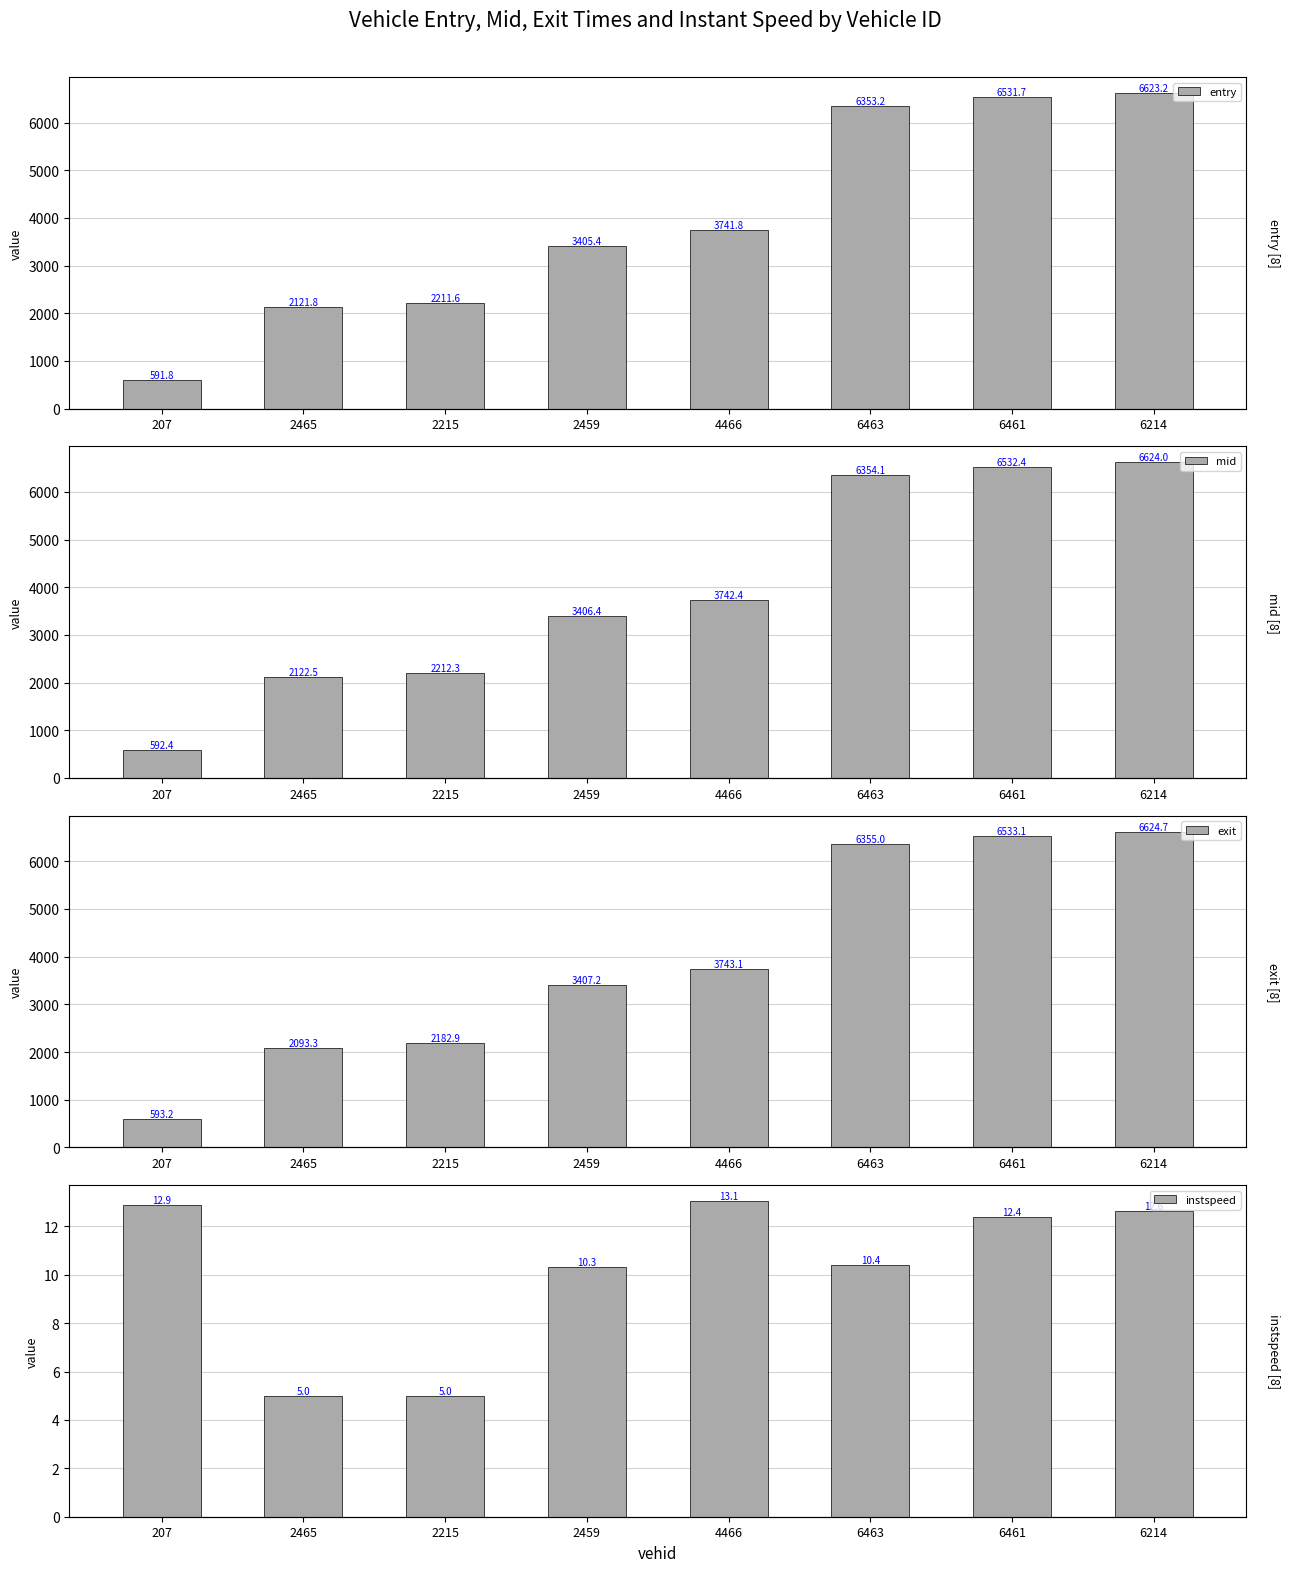

Are the bars grouped side by side (vs. stacked)?

Yes